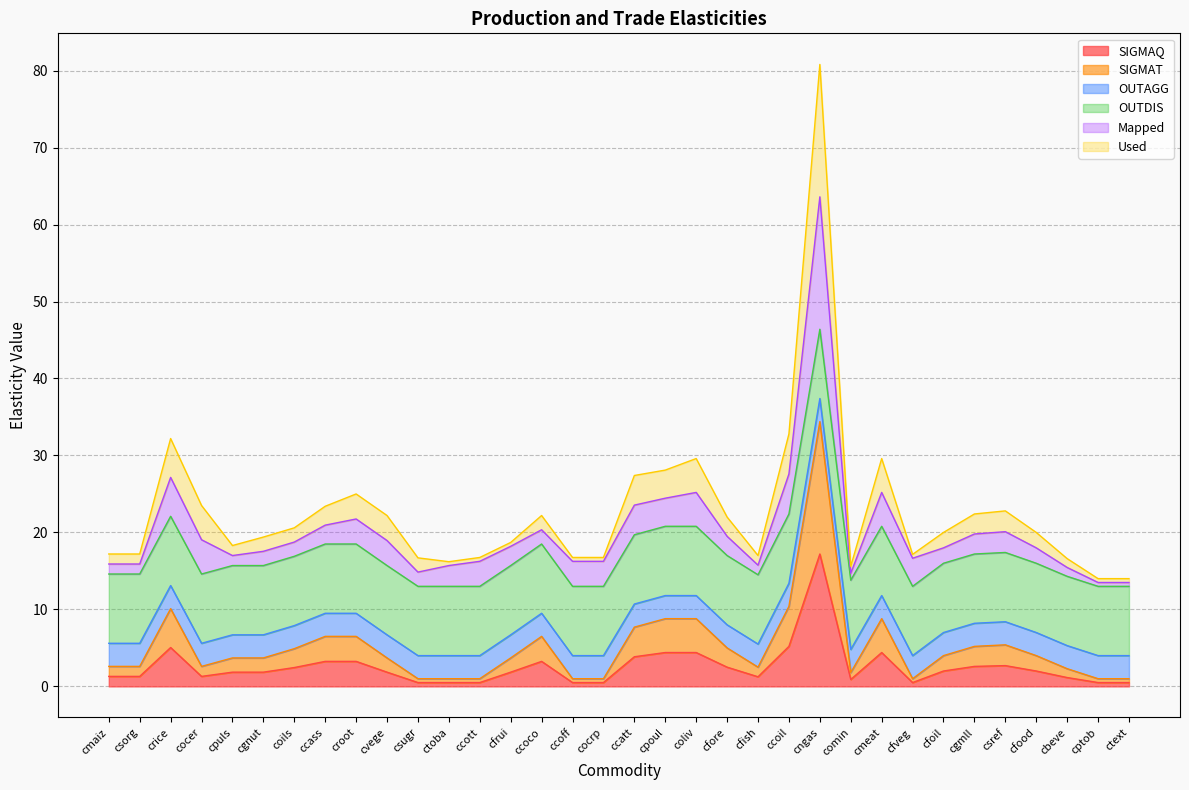

Which series has the largest range (max minus min)?

Used